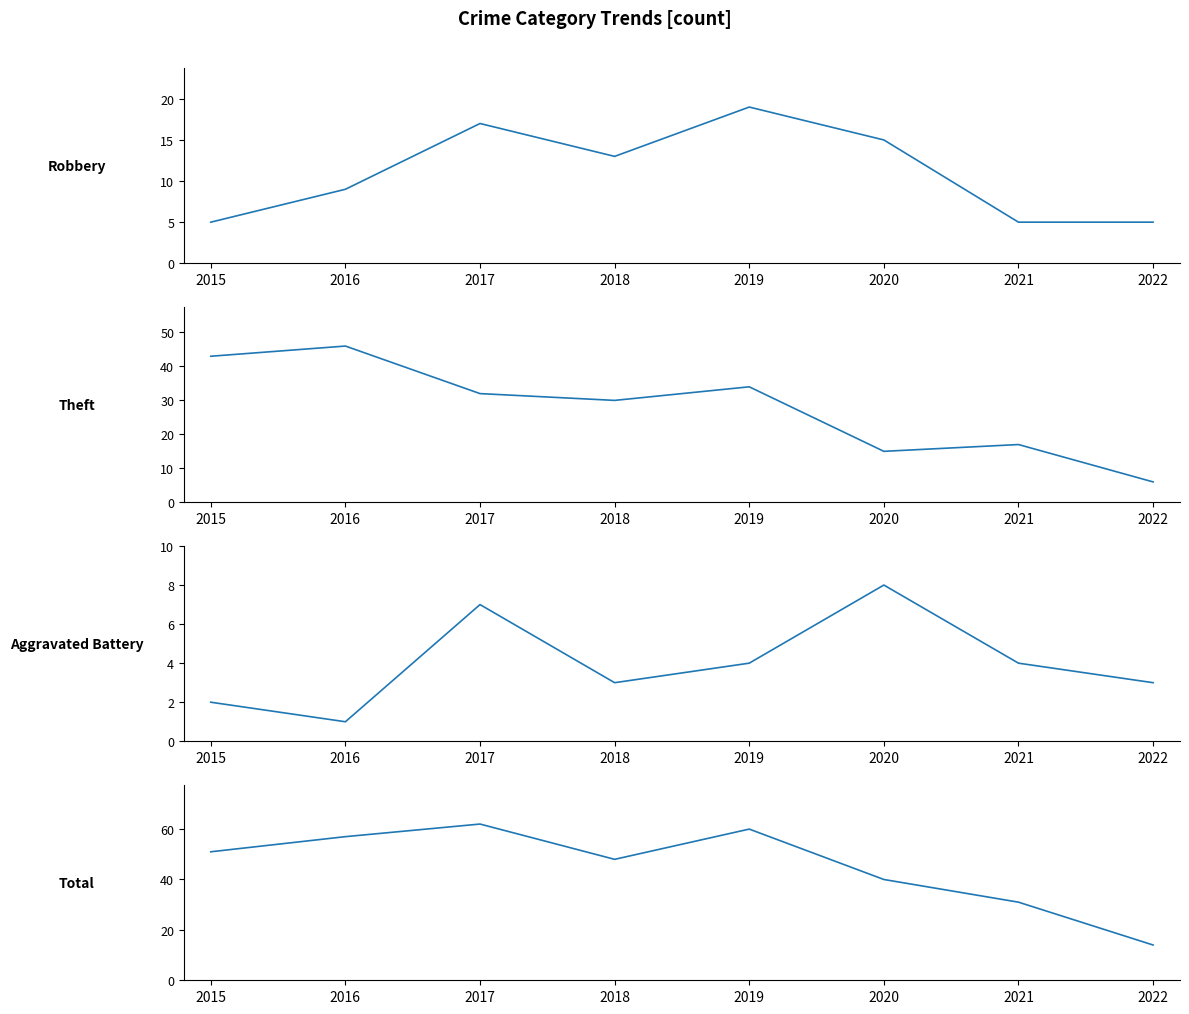

True or false: Robbery has more than 2 points higher than both neighbors.

False